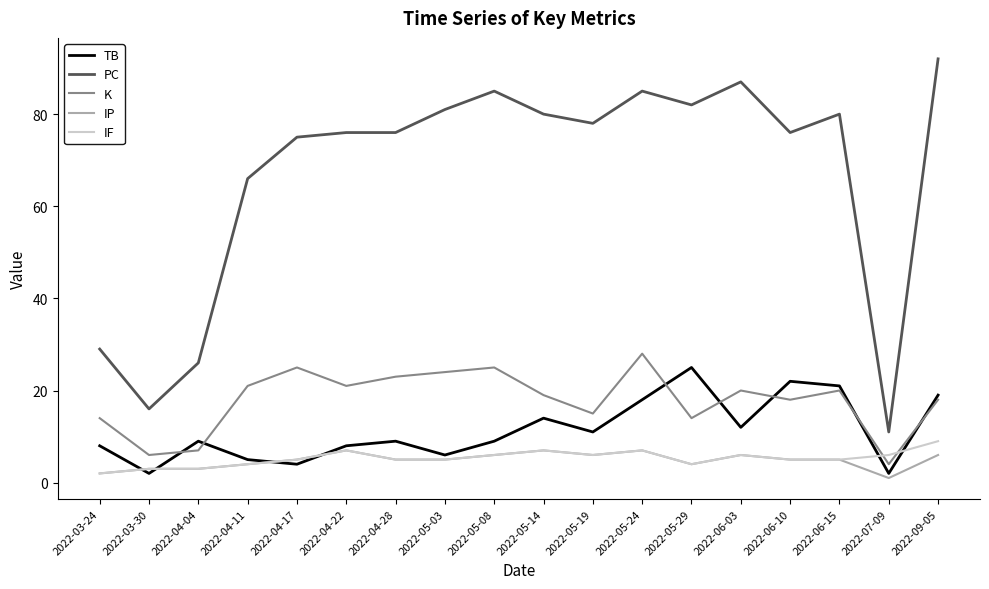

What is the difference between the highest and lowest values at 2022-03-24?

27